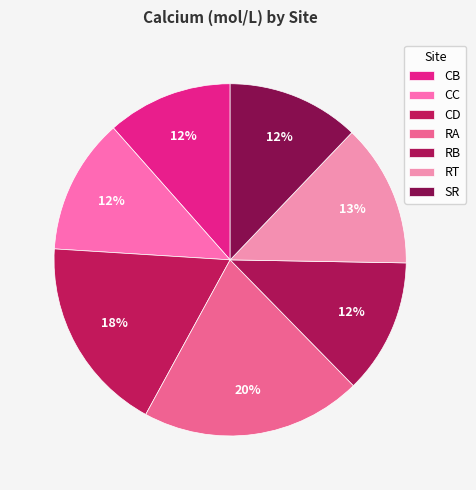

To the nearest percent, what is the difference between the largest and smallest slice percentages?

9%